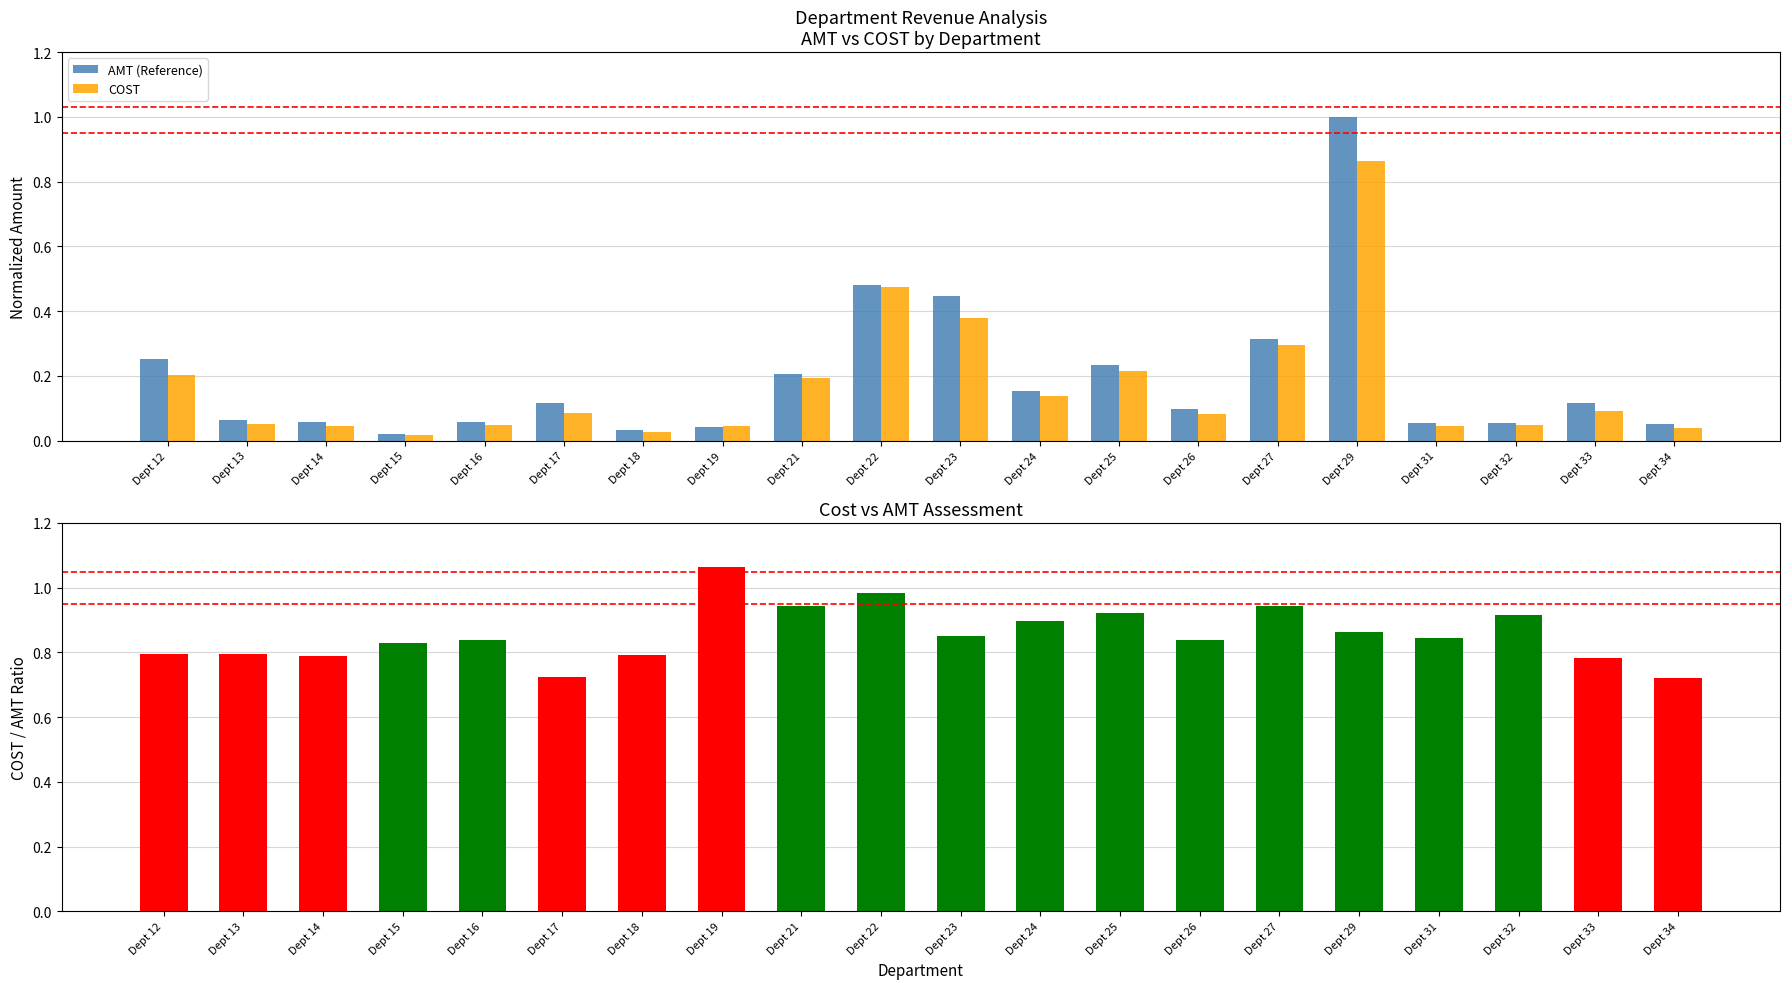

Which series changed the most between Dept 22 and Dept 26?

COST